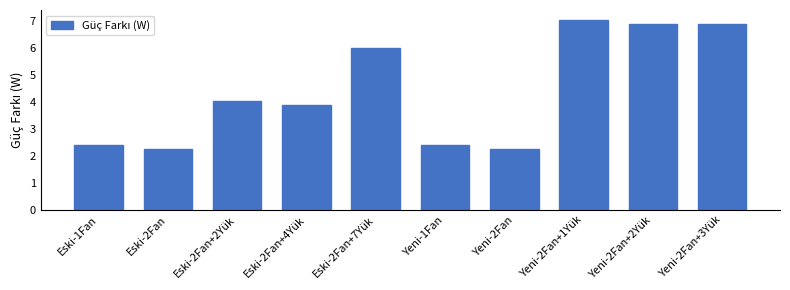

True or false: the data shows 0.5 at Yeni-1Fan.

False